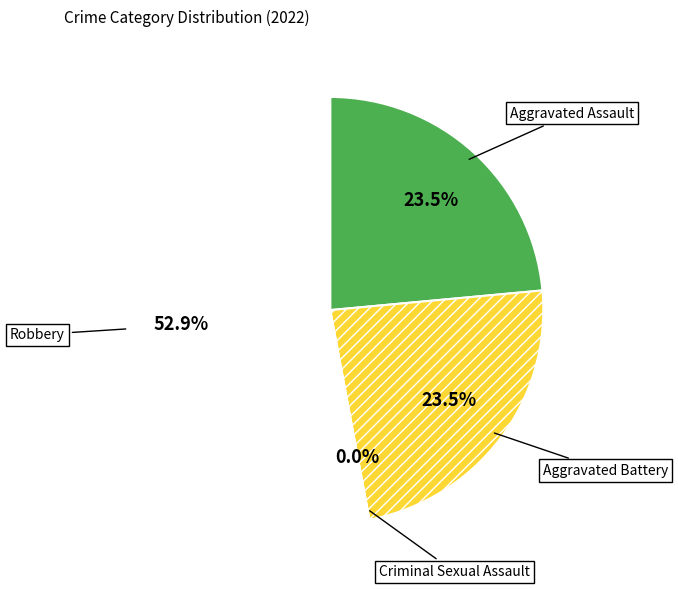

True or false: Aggravated Assault accounts for 18% of the total.

False